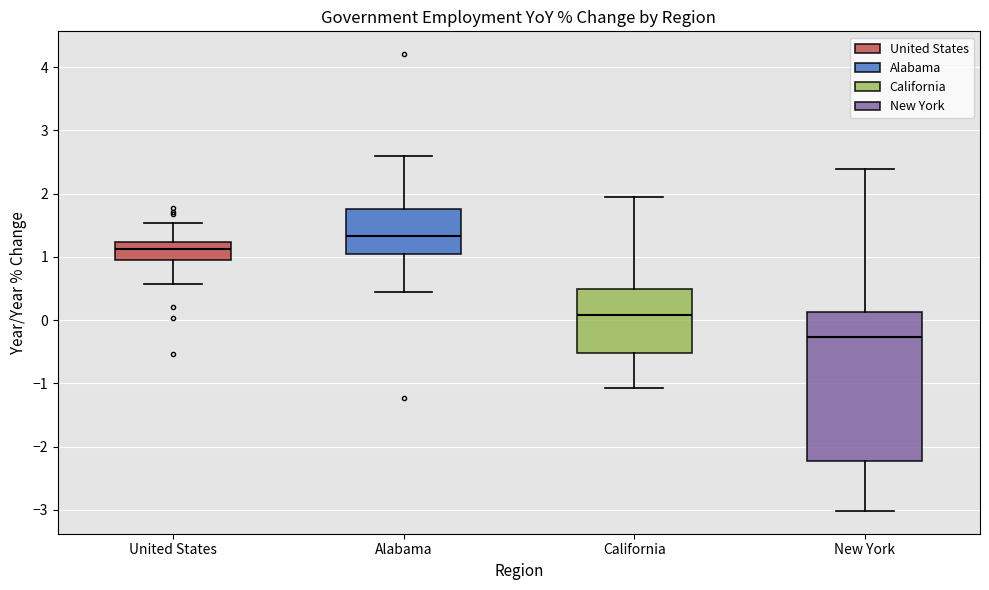

Which box has the highest median line?

Alabama